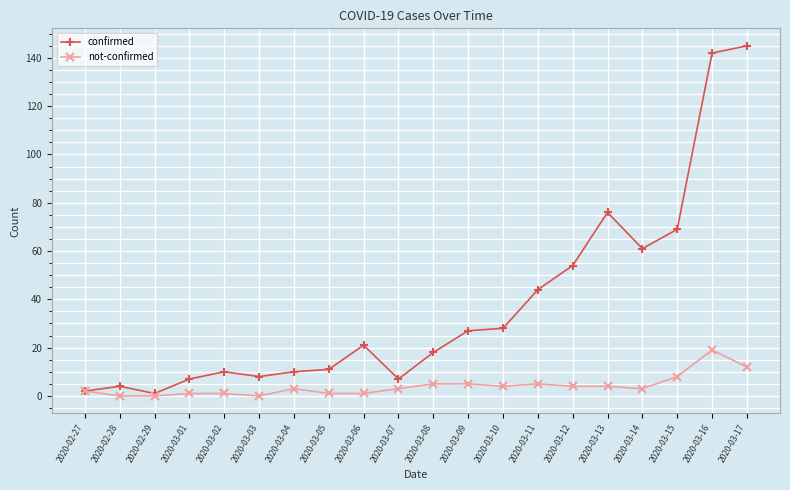

What is the difference between the second highest and minimum values in the confirmed series?

141